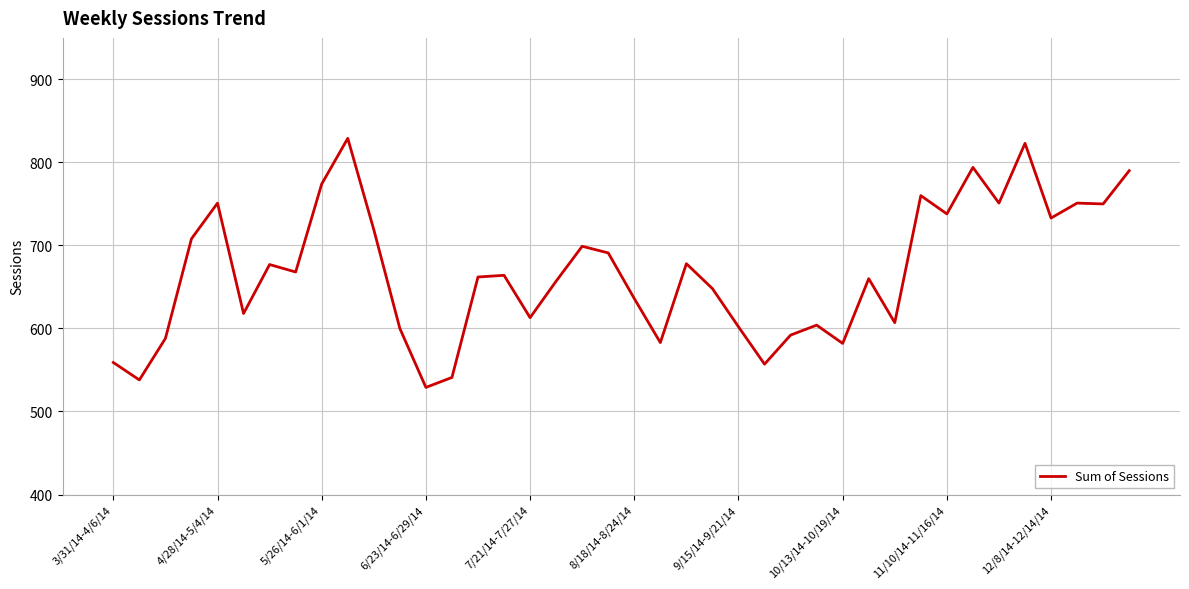

What is the maximum value shown in the chart?

829